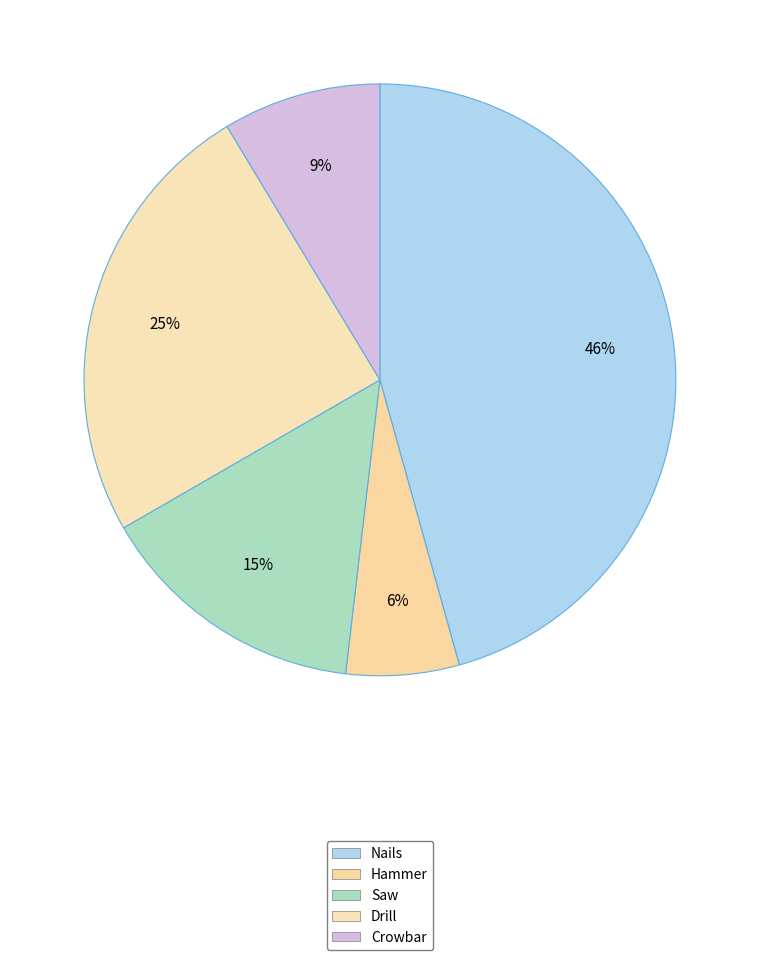

What percentage is the Nails slice, to the nearest percent?

46%